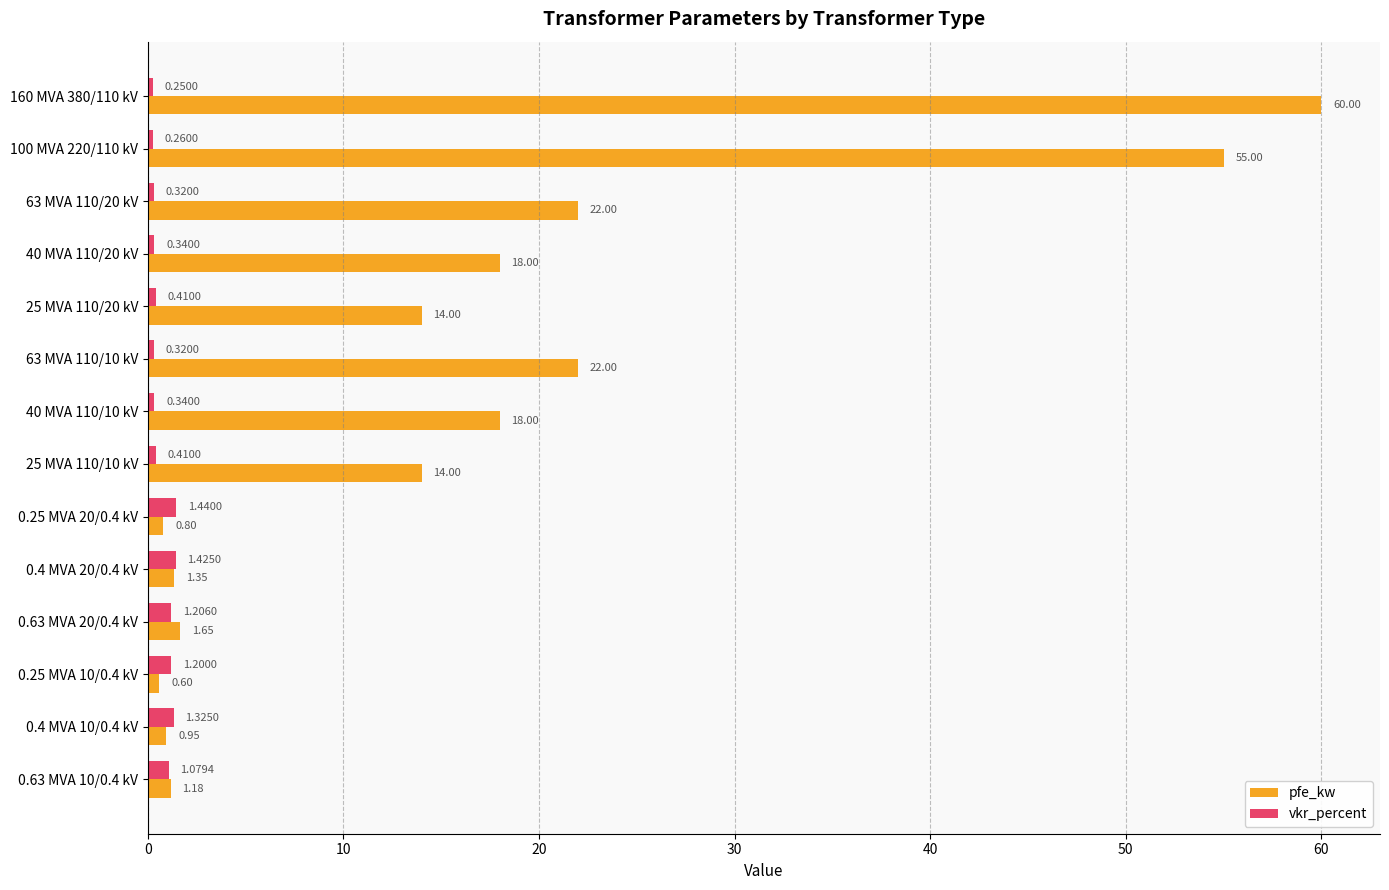

What is the average value of the vkr_percent series?

0.7